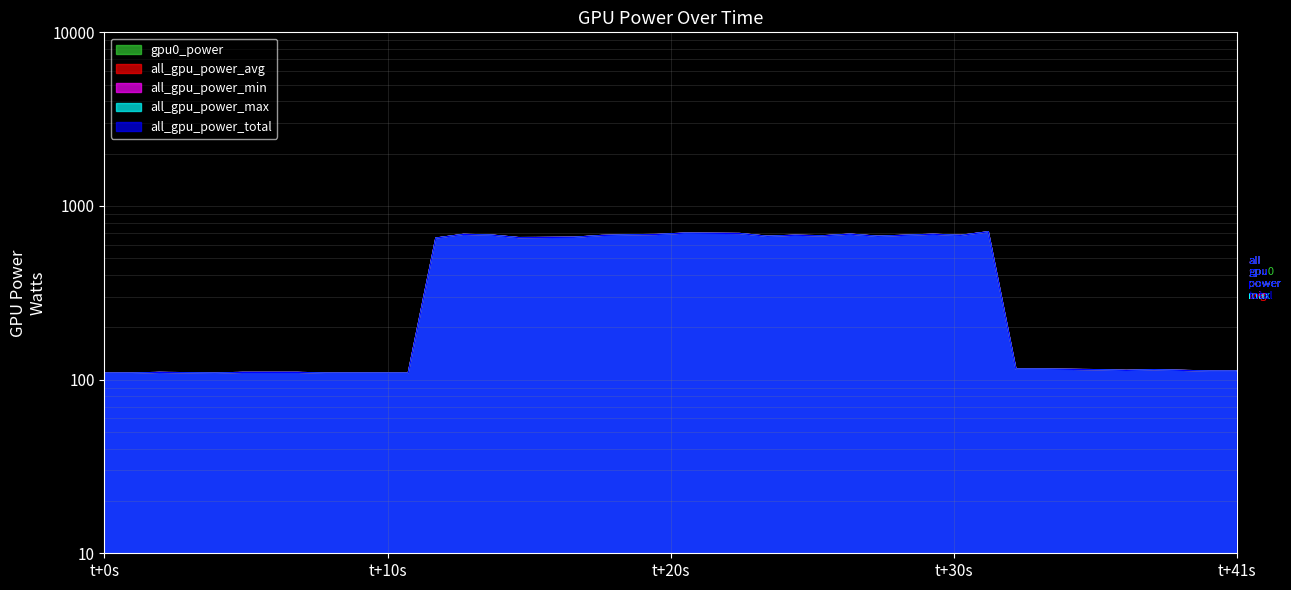

Is it true that all_gpu_power_max equals 195 at 1743883830?

False